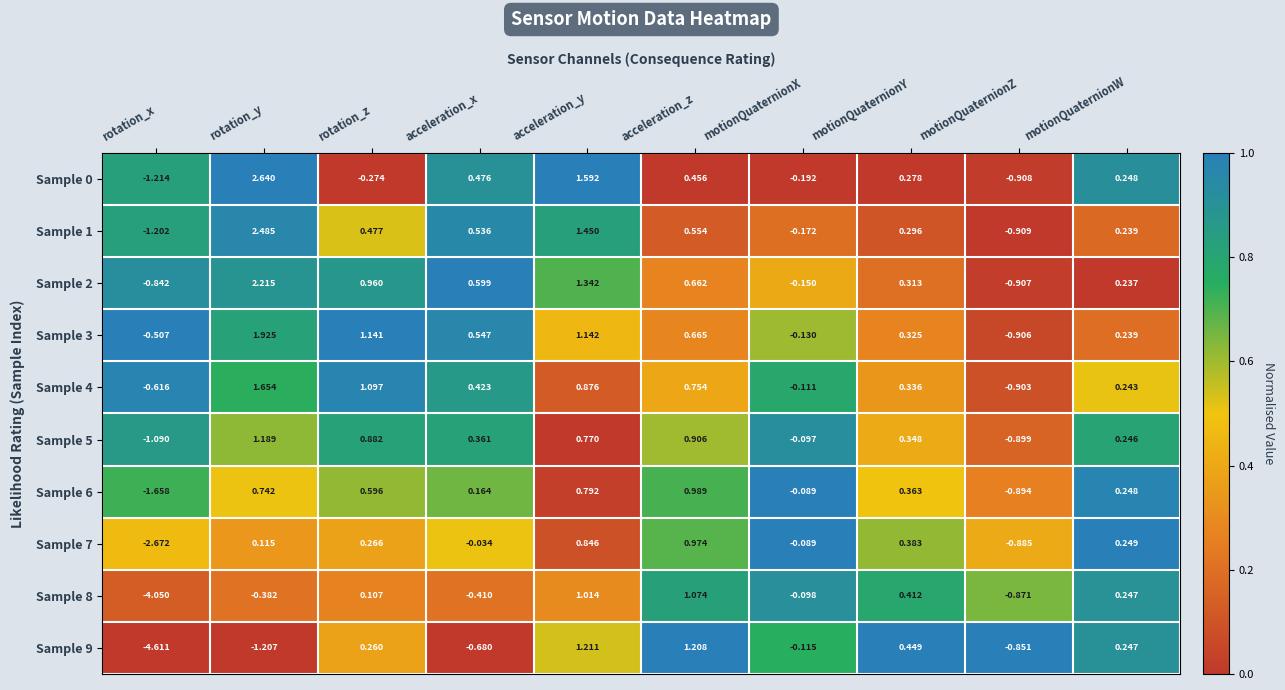

Which category has the highest value in the Sample 6 series?

acceleration_z